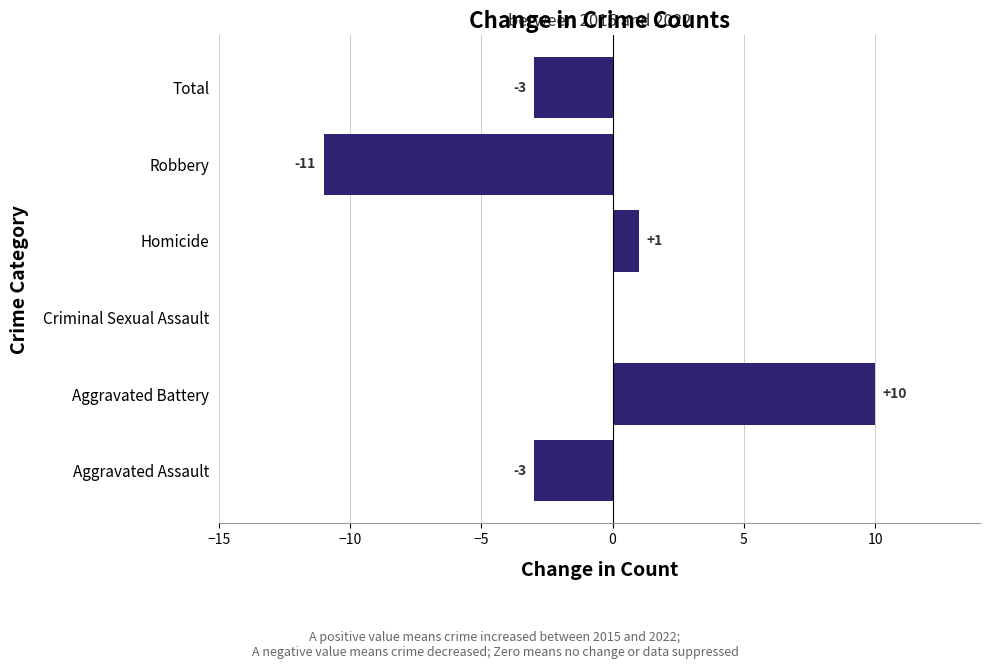

How many categories are shown in the chart?

6